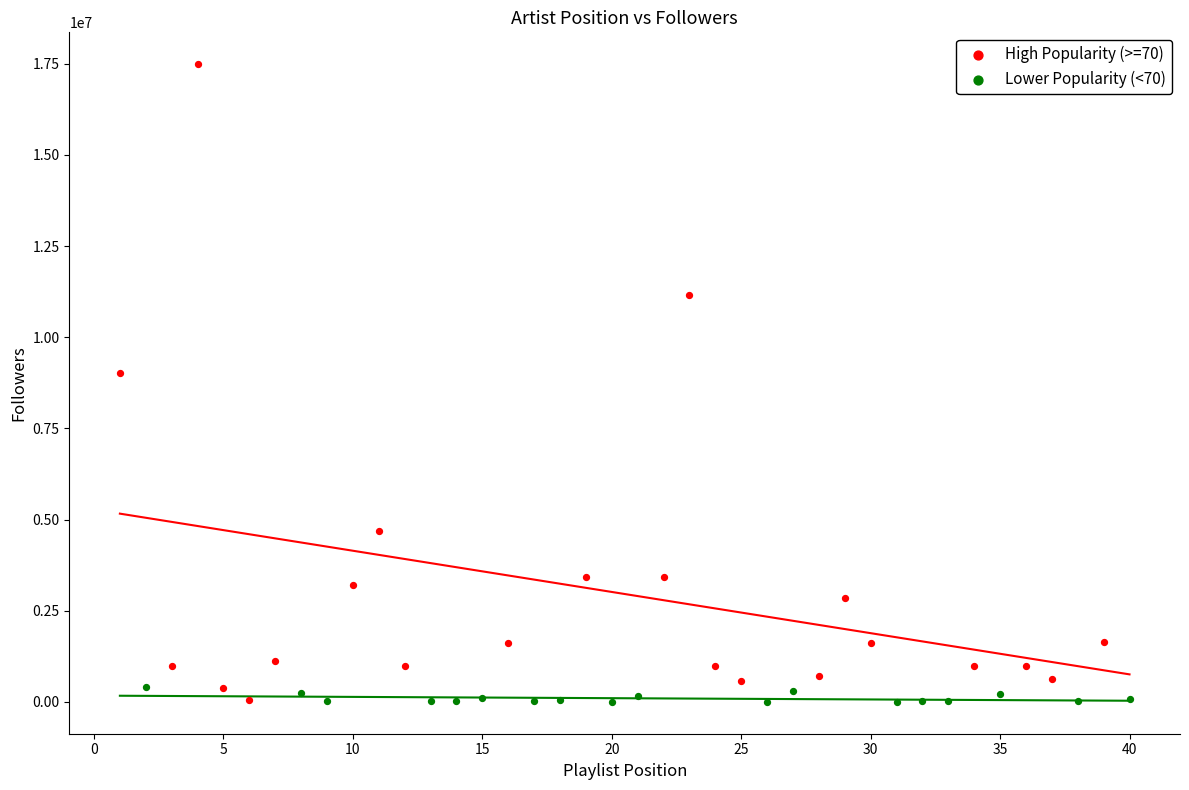

Which series reaches the maximum Y coordinate?

High Popularity (>=70)